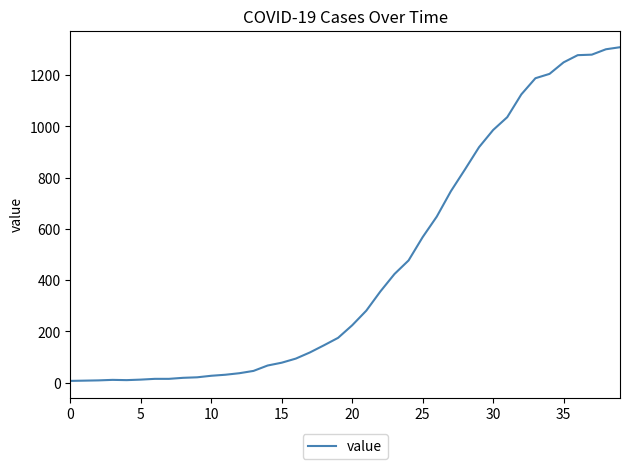

How many values are below 224?

20